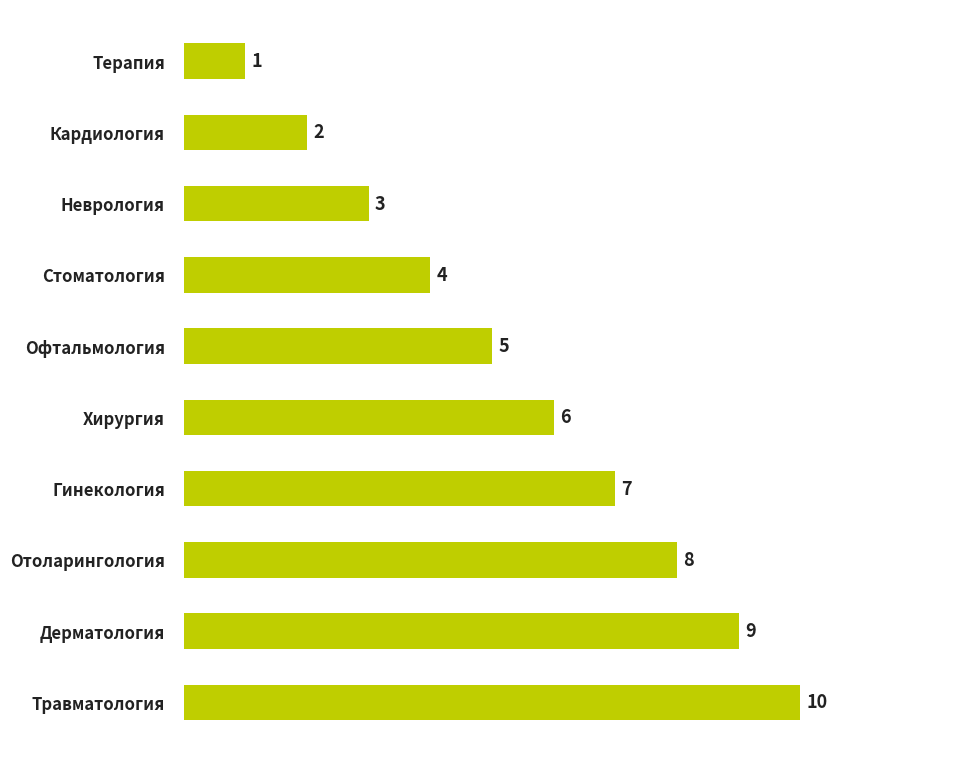

What is the minimum value shown in the chart?

1